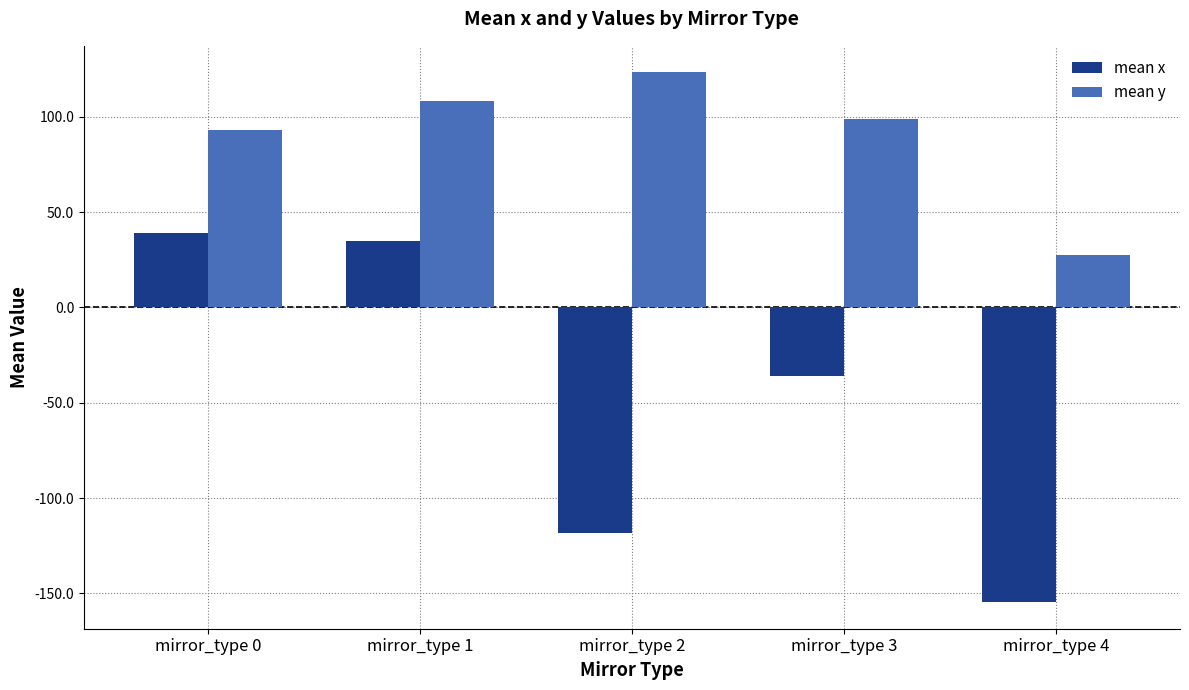

Which series has the largest range (max minus min)?

mean x